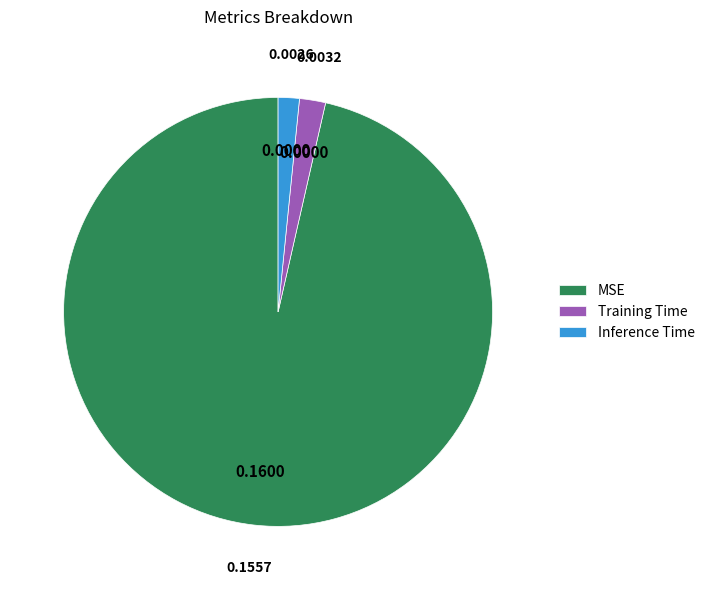

Is it true that Training Time is 2% of the pie?

True